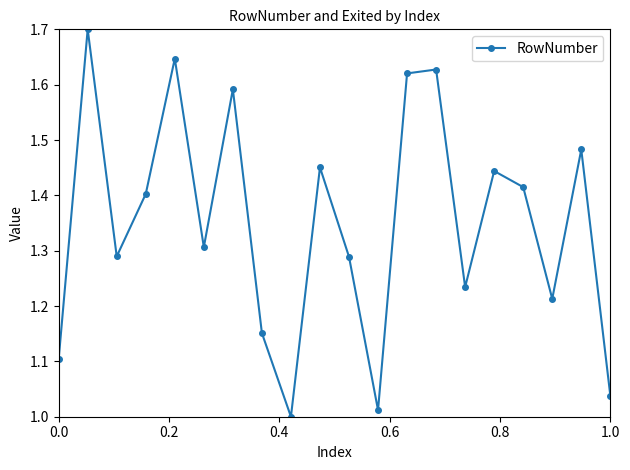

True or false: there are more than 0 points higher than both neighbors.

True